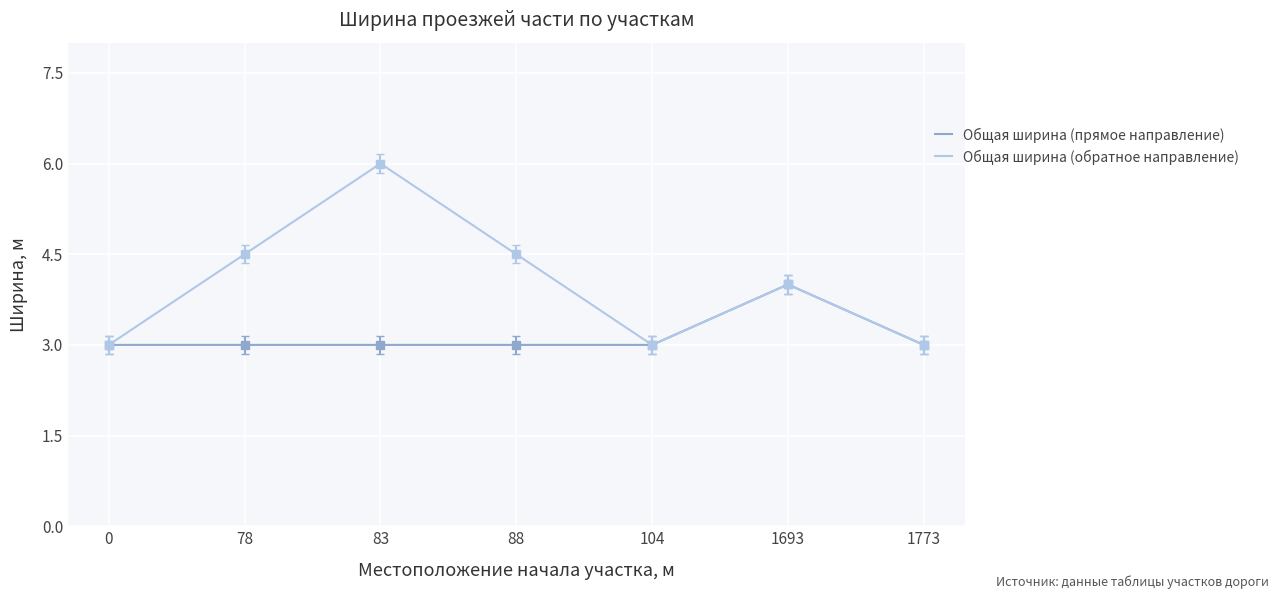

Count the Общая ширина (обратное направление) values in the range 3 to 4.

4